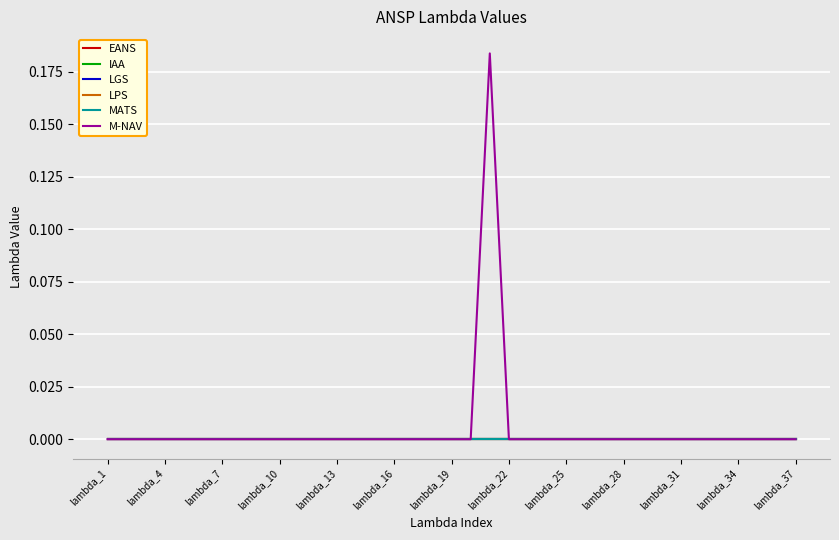

Reading left to right, extract all data points from this chart.

EANS: 0.0	0.0	0.0	0.0	0.0	0.0	0.0	0.0	0.0	0.0	0.0	0.0	0.0	0.0	0.0	0.0	0.0	0.0	0.0	0.0	0.0	0.0	0.0	0.0	0.0	0.0	0.0	0.0	0.0	0.0	0.0	0.0	0.0	0.0	0.0	0.0	0.0
IAA: 0.0	0.0	0.0	0.0	0.0	0.0	0.0	0.0	0.0	0.0	0.0	0.0	0.0	0.0	0.0	0.0	0.0	0.0	0.0	0.0	0.0	0.0	0.0	0.0	0.0	0.0	0.0	0.0	0.0	0.0	0.0	0.0	0.0	0.0	0.0	0.0	0.0
LGS: 0.0	0.0	0.0	0.0	0.0	0.0	0.0	0.0	0.0	0.0	0.0	0.0	0.0	0.0	0.0	0.0	0.0	0.0	0.0	0.0	0.0	0.0	0.0	0.0	0.0	0.0	0.0	0.0	0.0	0.0	0.0	0.0	0.0	0.0	0.0	0.0	0.0
LPS: 0.0	0.0	0.0	0.0	0.0	0.0	0.0	0.0	0.0	0.0	0.0	0.0	0.0	0.0	0.0	0.0	0.0	0.0	0.0	0.0	0.0	0.0	0.0	0.0	0.0	0.0	0.0	0.0	0.0	0.0	0.0	0.0	0.0	0.0	0.0	0.0	0.0
MATS: 0.0	0.0	0.0	0.0	0.0	0.0	0.0	0.0	0.0	0.0	0.0	0.0	0.0	0.0	0.0	0.0	0.0	0.0	0.0	0.0	0.0	0.0	0.0	0.0	0.0	0.0	0.0	0.0	0.0	0.0	0.0	0.0	0.0	0.0	0.0	0.0	0.0
M-NAV: 0.0	0.0	0.0	0.0	0.0	0.0	0.0	0.0	0.0	0.0	0.0	0.0	0.0	0.0	0.0	0.0	0.0	0.0	0.0	0.0	0.2	0.0	0.0	0.0	0.0	0.0	0.0	0.0	0.0	0.0	0.0	0.0	0.0	0.0	0.0	0.0	0.0